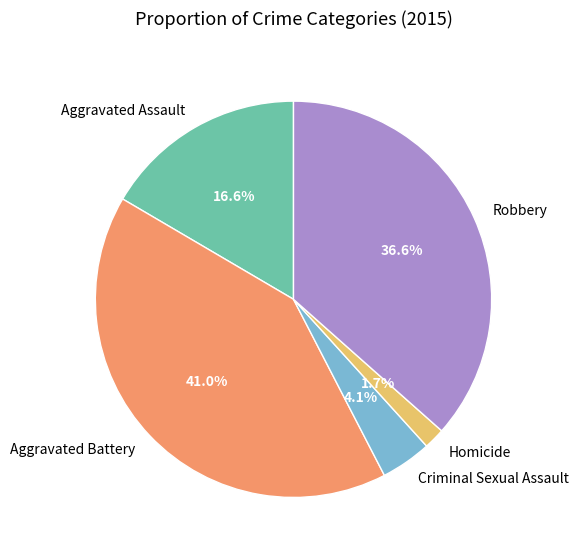

To the nearest percent, what portion does Robbery represent?

37%